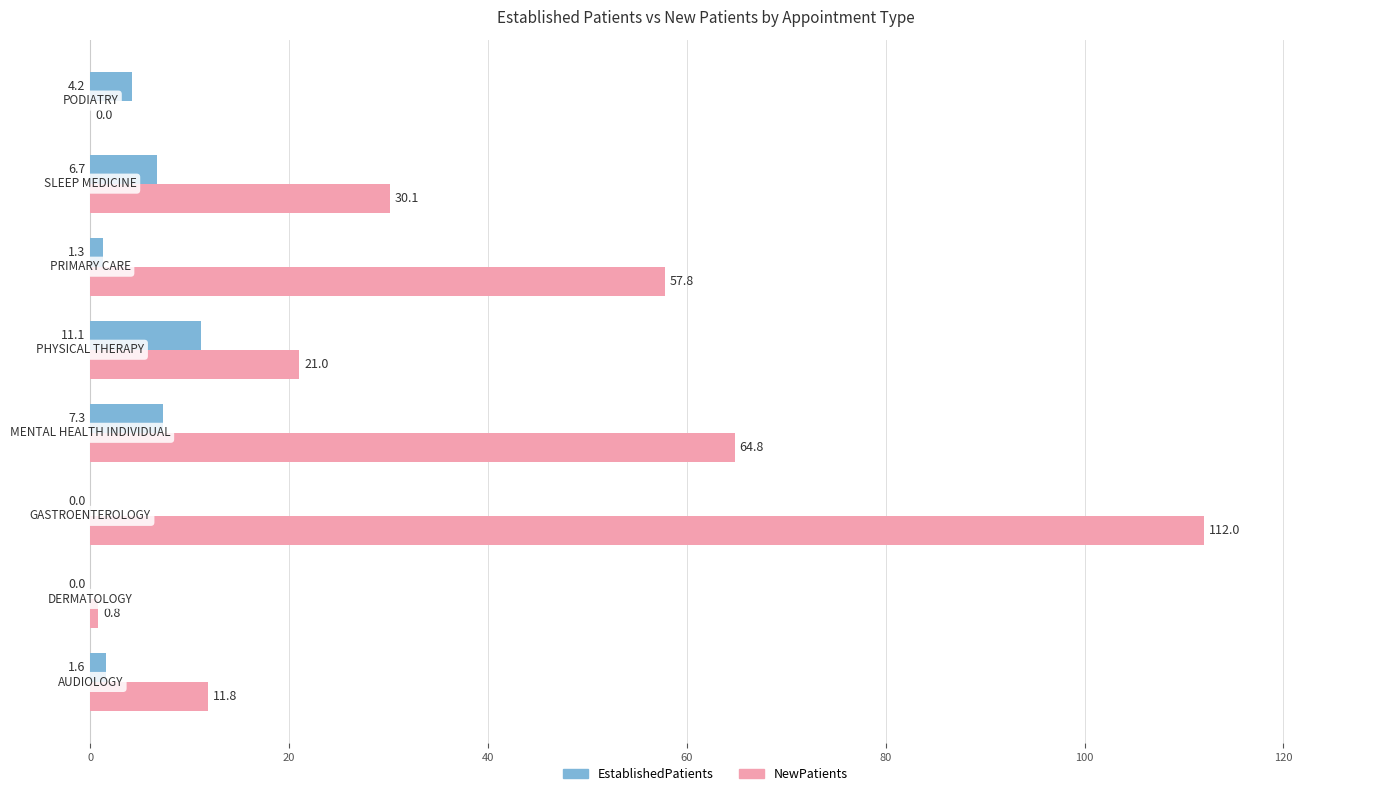

How many data points in EstablishedPatients are above 4?

4